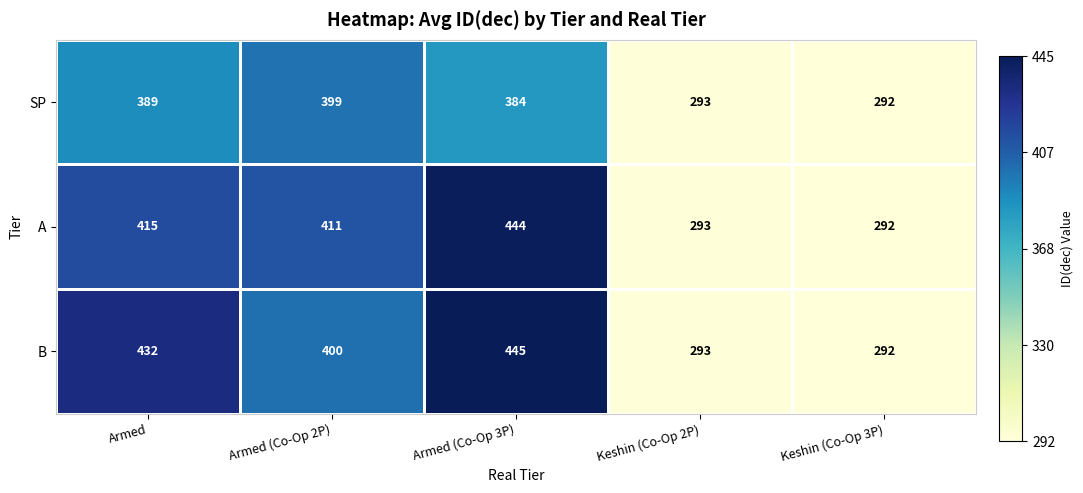

What is the greatest value displayed?

445